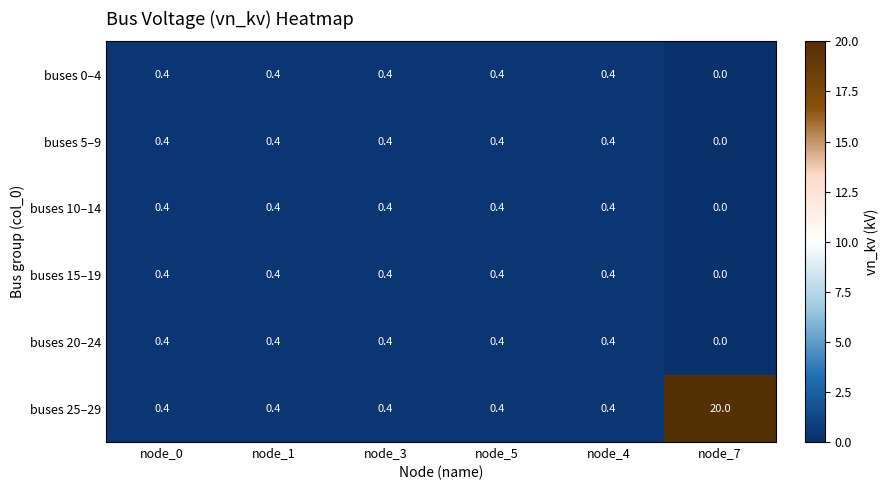

At which category does the chart reach its minimum across all series?

node_7